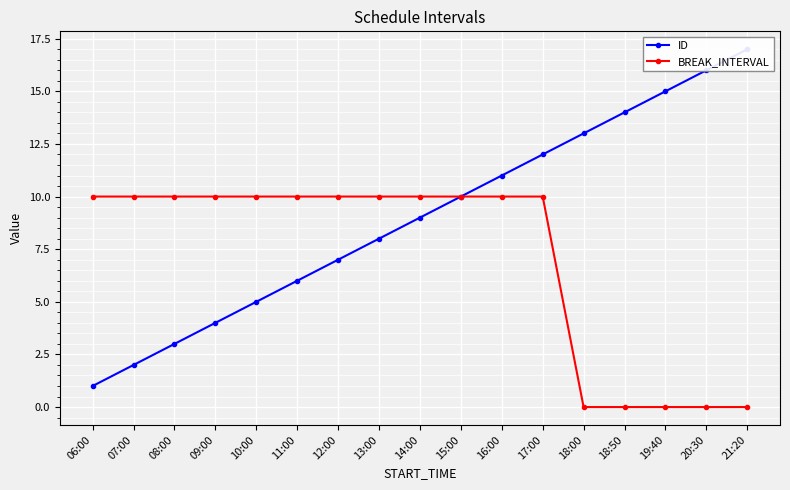

At how many categories does at least one series exceed 7?

17